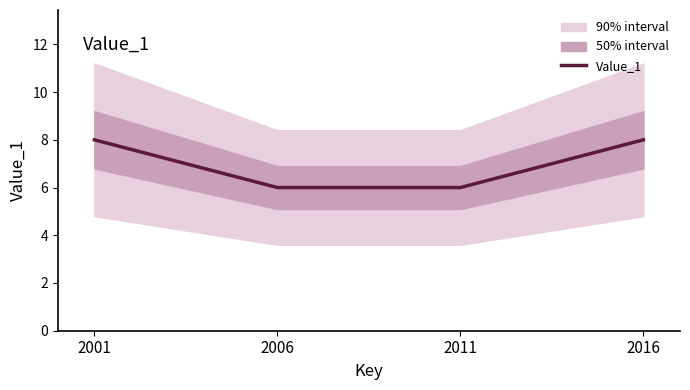

What is the sum of all values?

28